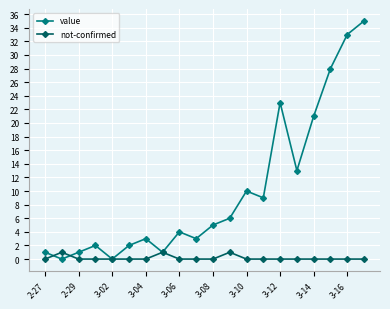

Which series has the largest range (max minus min)?

value